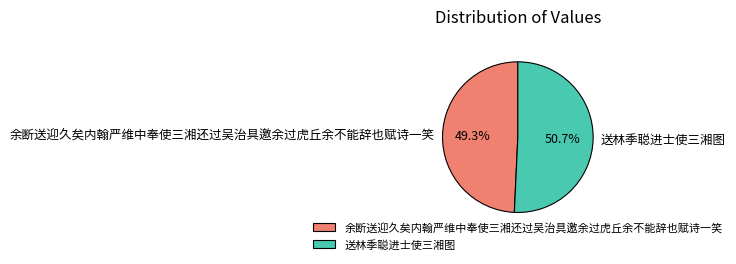

To the nearest percent, what is the difference between the largest and smallest slice percentages?

1%